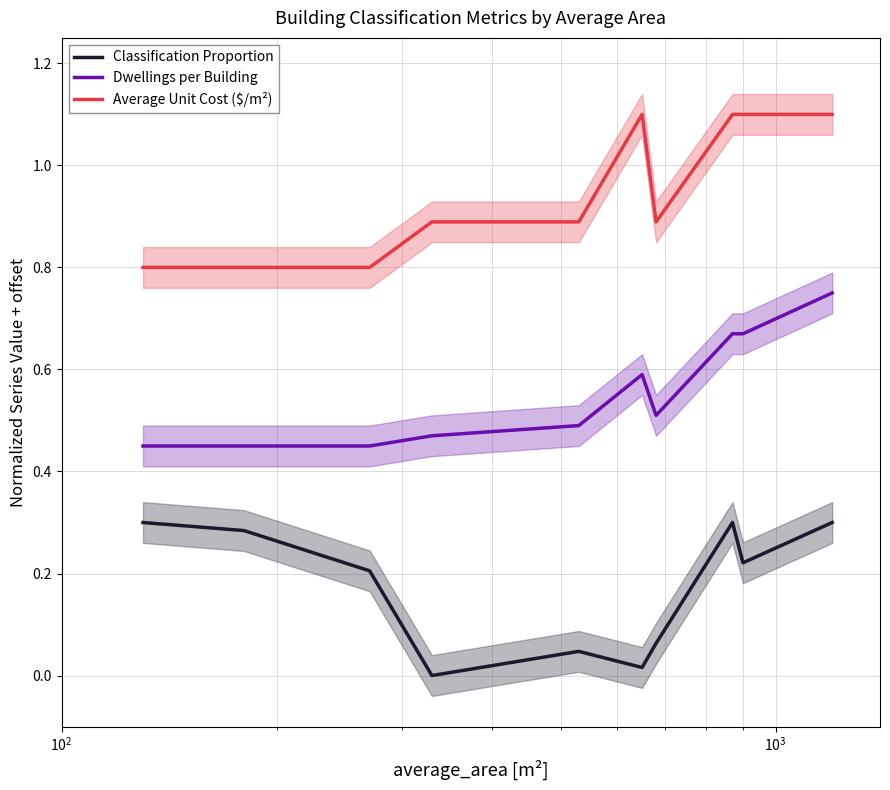

True or false: Average Unit Cost ($/m²) and Classification Proportion intersect in this chart.

False